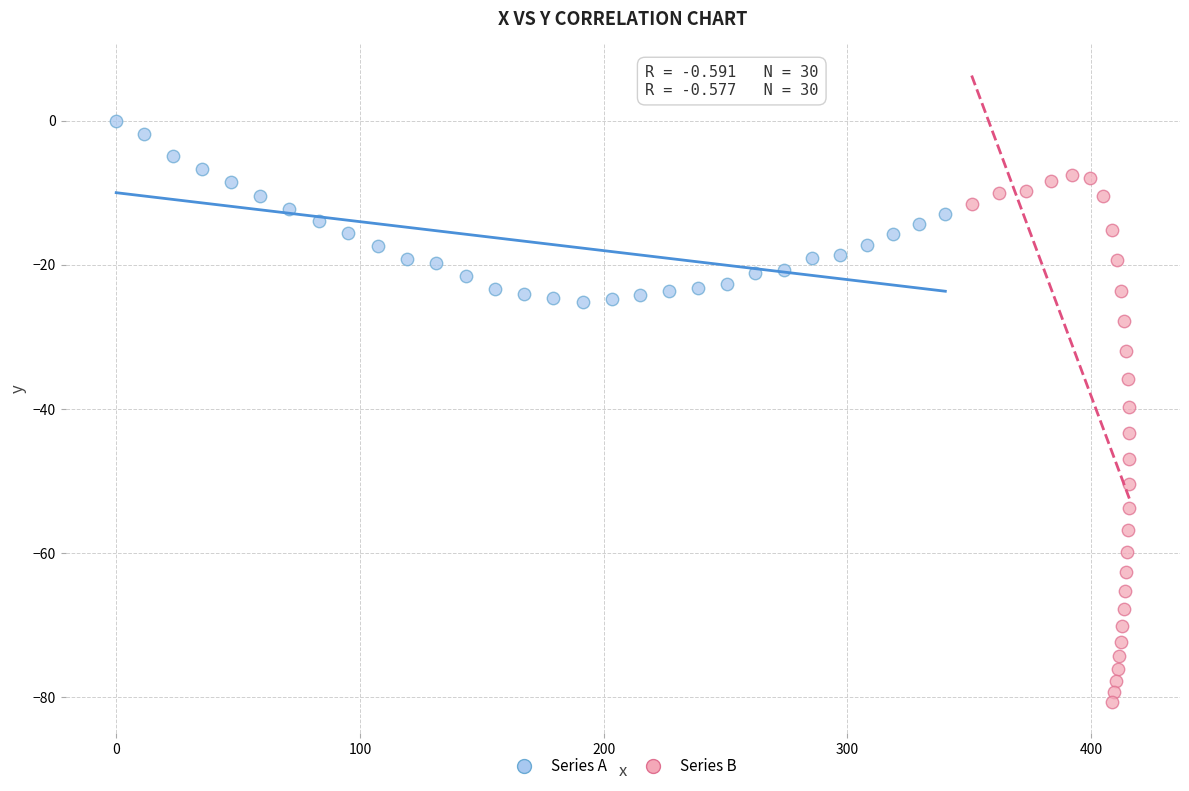

Which series contains the highest Y value?

Series A